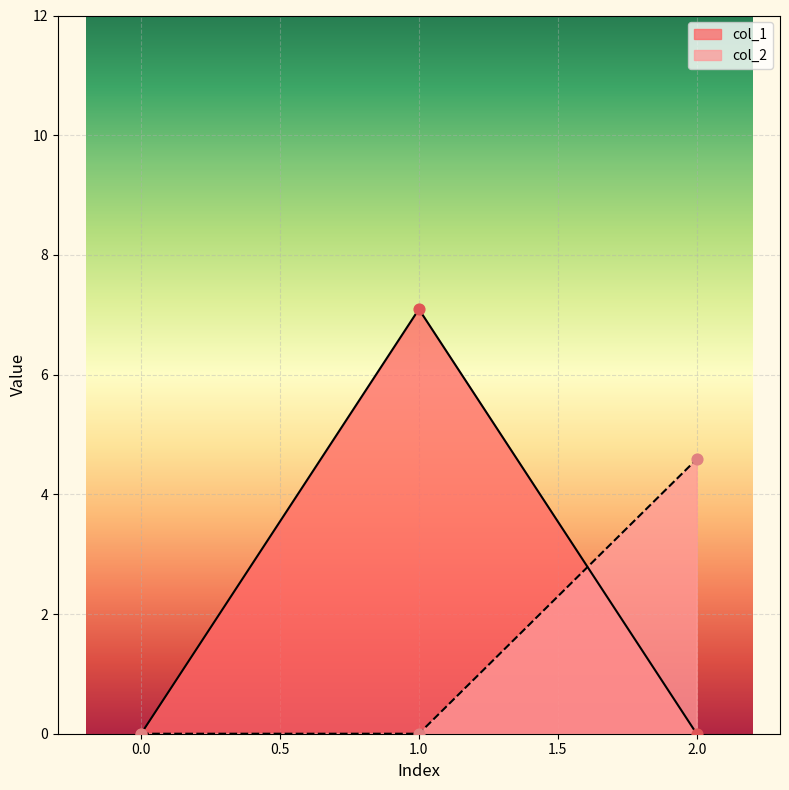

What is the total value across all series at 1.0?

7.1